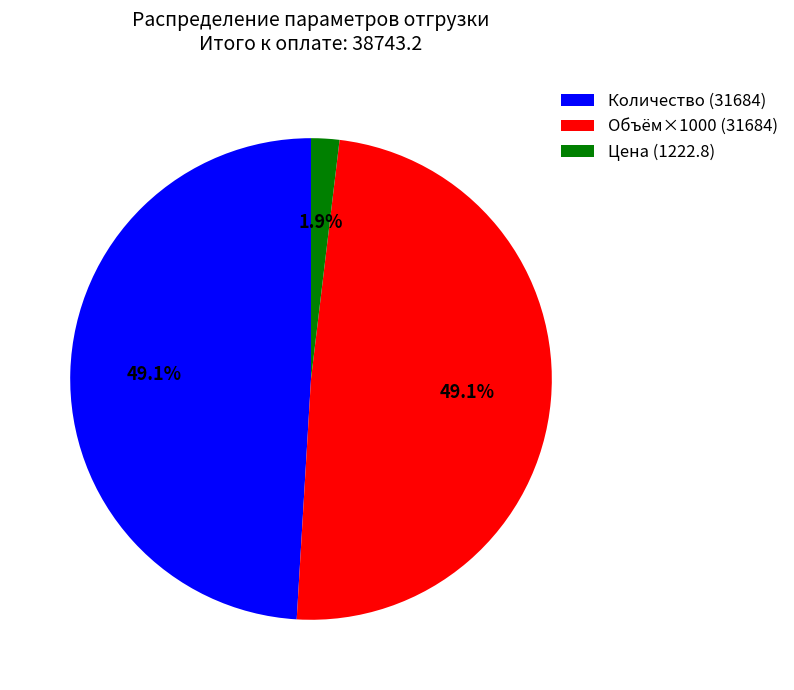

Which slice is the smallest?

Цена (1222.8)